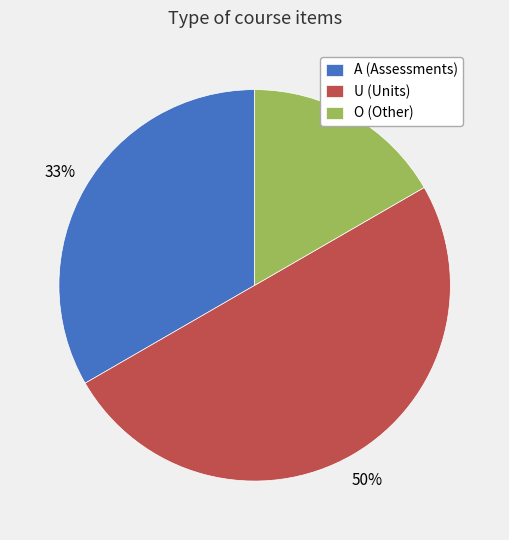

To the nearest percent, what is the difference between the A and U slice percentages?

17%